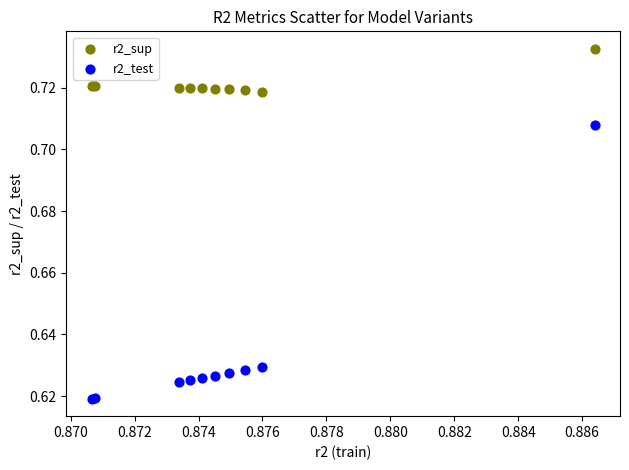

Which series has the largest Y range (max minus min)?

r2_test